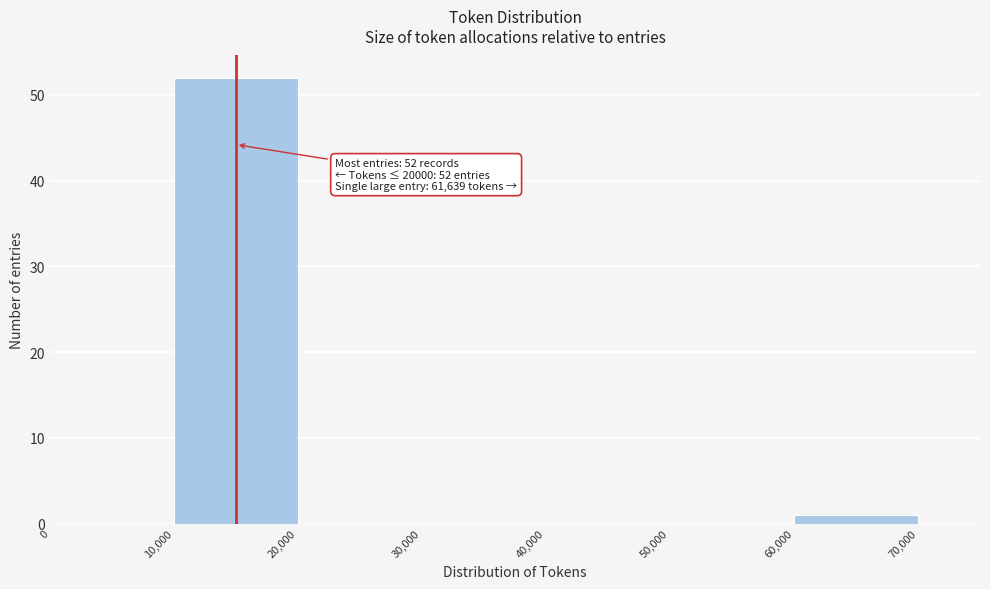

Over which range of the x-axis is the bar tallest?

10,000 to 20,000